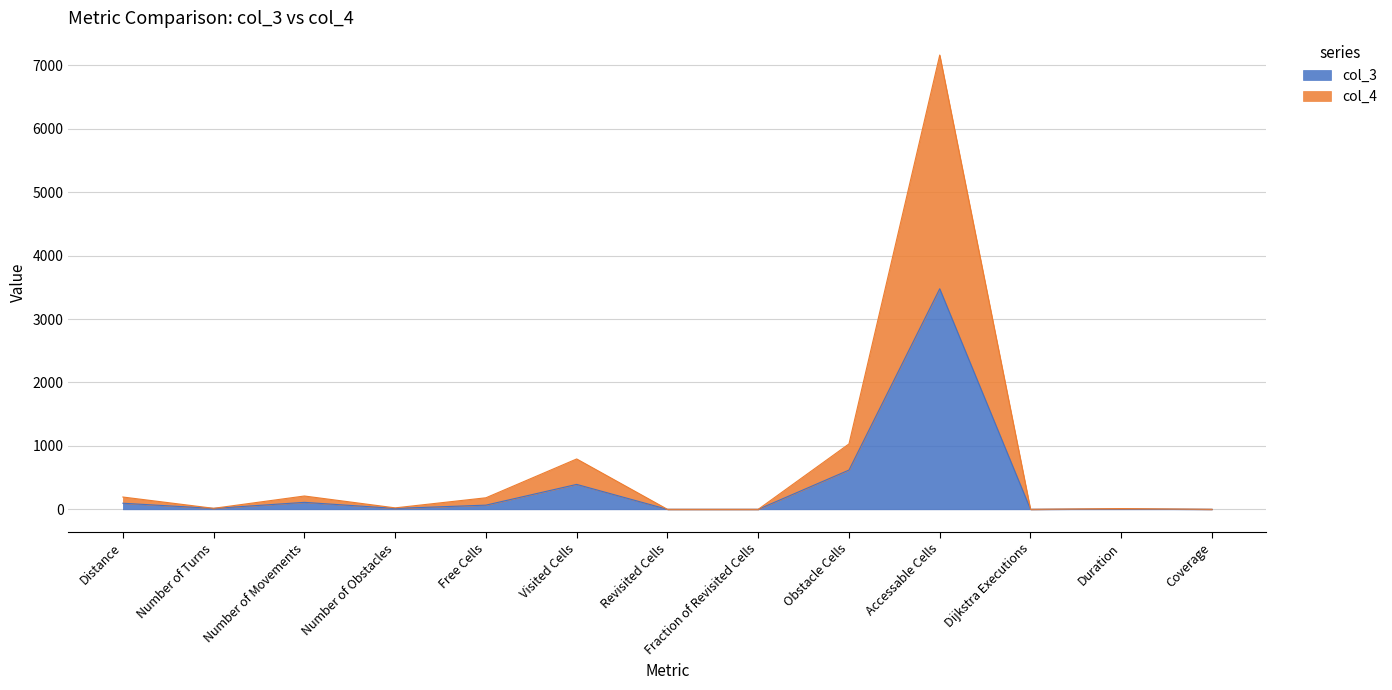

What is the difference between the second highest and second lowest values in the col_4 series?

1031.0